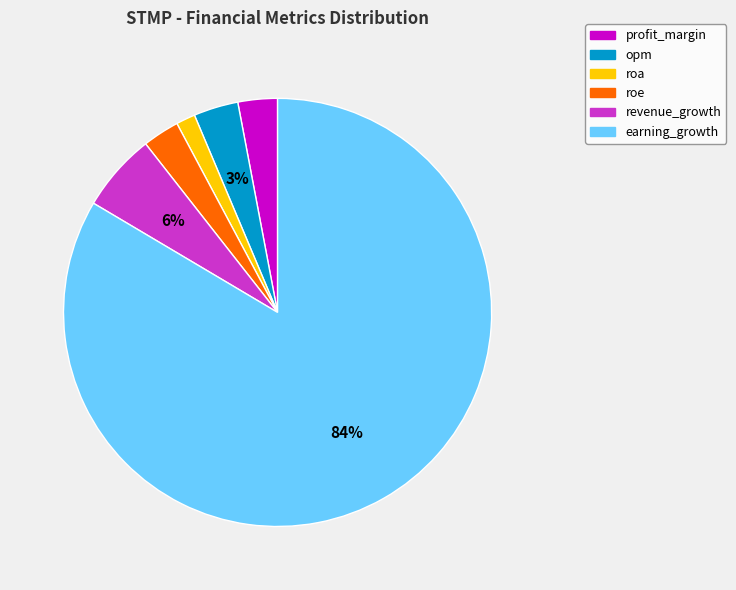

To the nearest percent, what is the combined percentage of earning_growth and opm?

87%